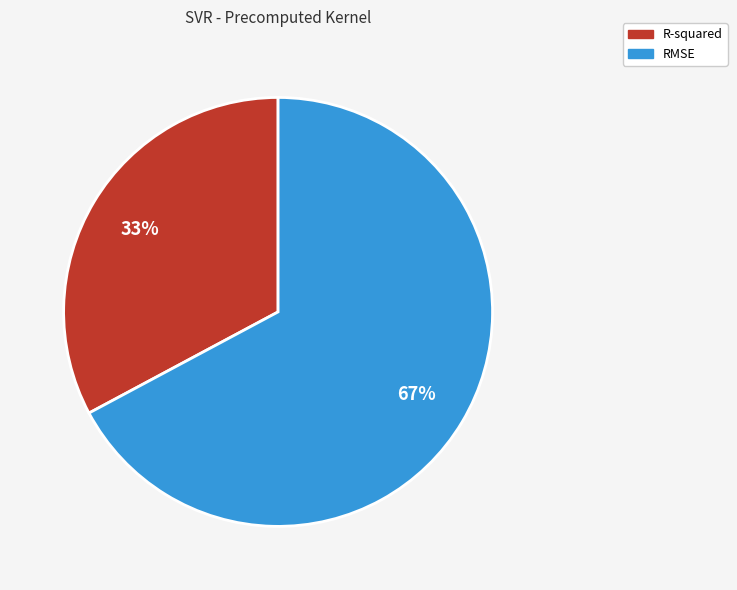

Count the number of slices in the pie.

2